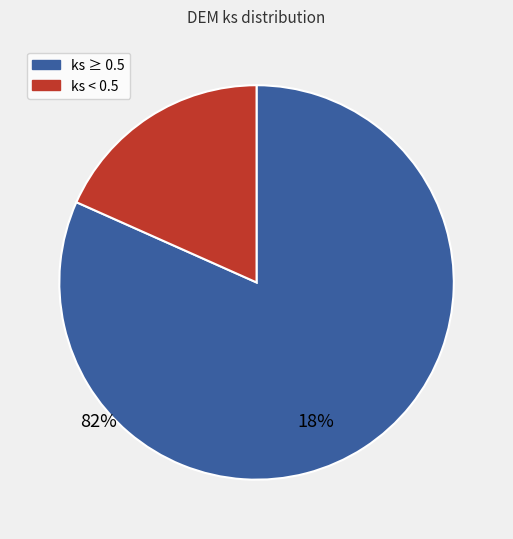

Is there a majority slice in this chart?

Yes